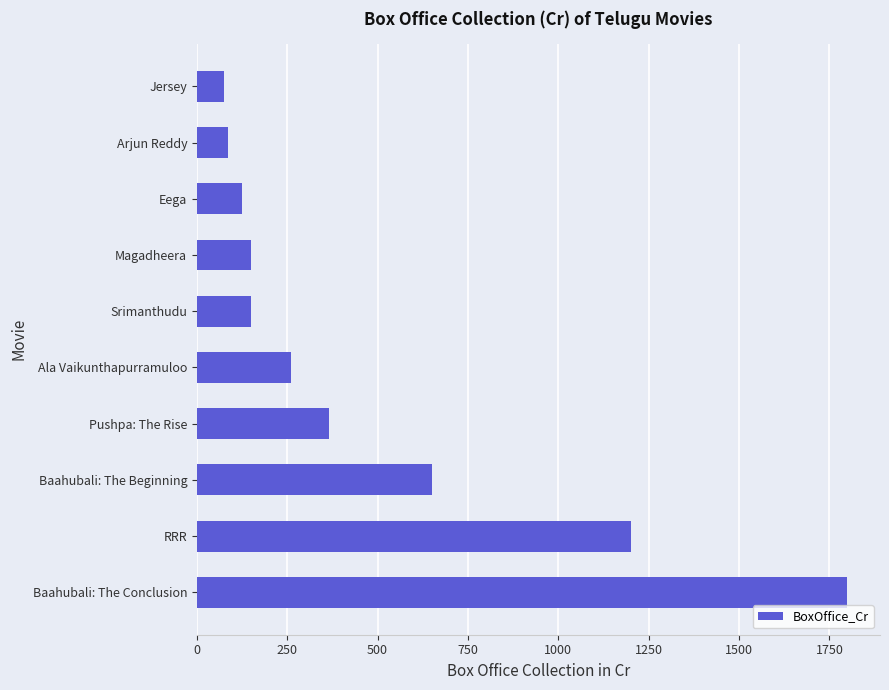

What is the minimum value shown in the chart?

75